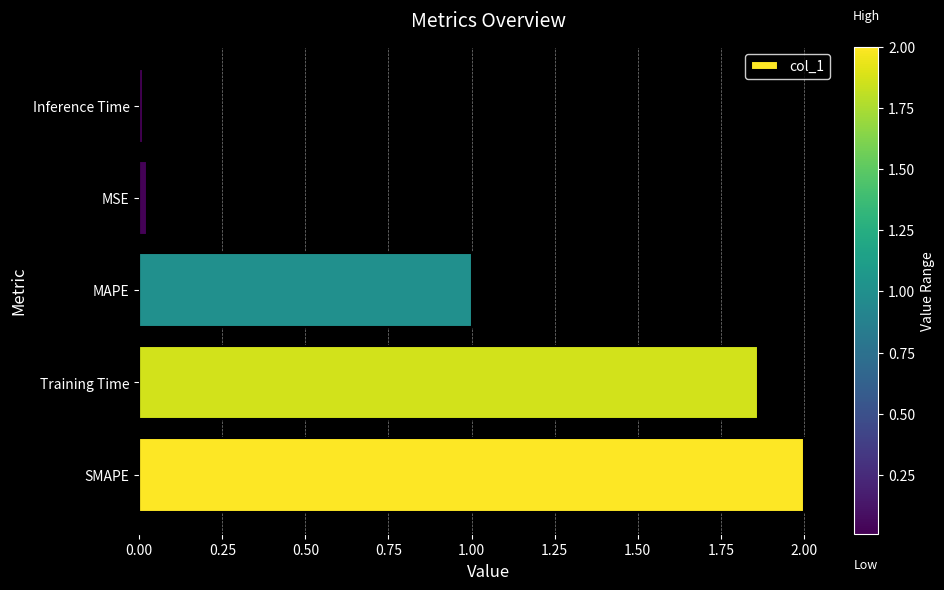

What is the maximum value shown in the chart?

2.0